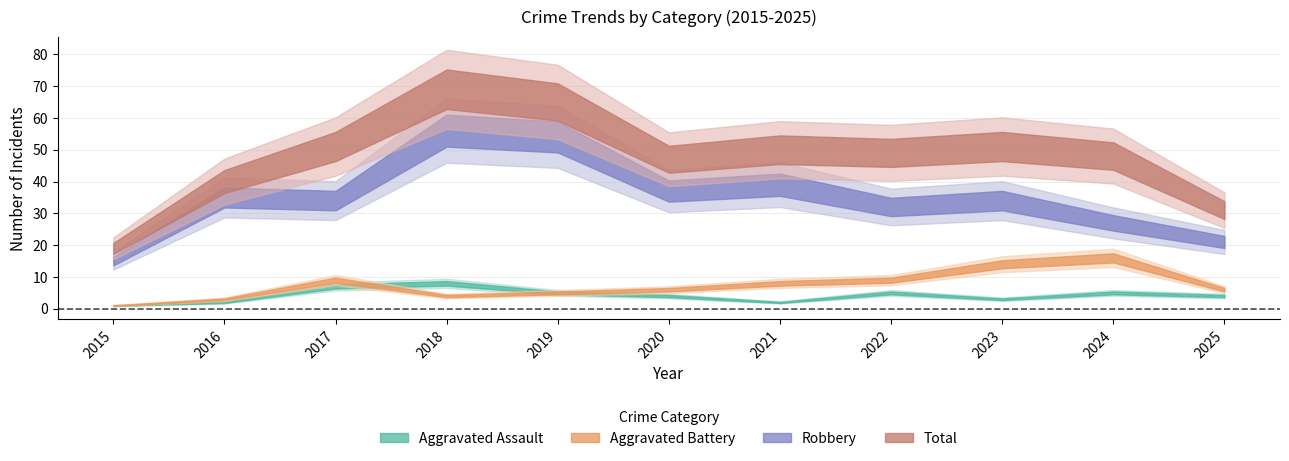

At 2020, list the series in order from largest to smallest.

Total, Robbery, Aggravated Battery, Aggravated Assault